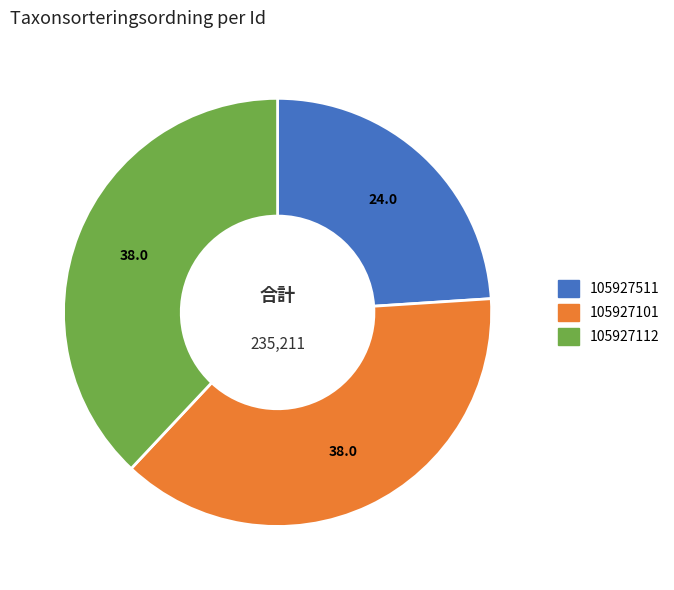

Is 105927101 the majority of the pie?

No